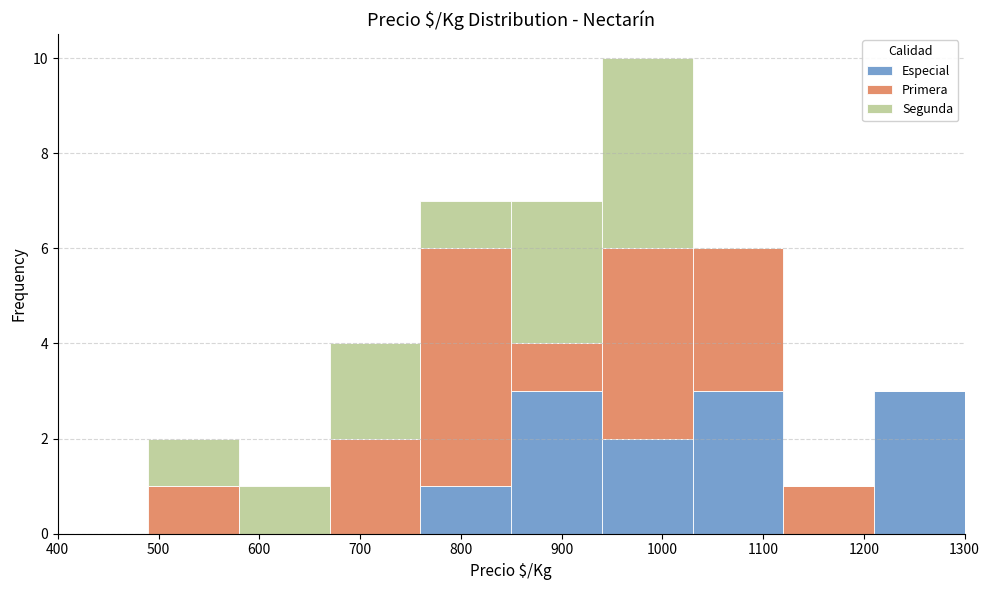

Reading left to right, transcribe this chart: for each stacked bar, give the range it covers on the x-axis and its total height. The values are not printed on the chart, so give them approximately, as read against the axis.

400 to 490: 0
490 to 580: 2
580 to 670: 1
670 to 760: 4
760 to 850: 7
850 to 940: 7
940 to 1030: 10
1030 to 1120: 6
1120 to 1210: 1
1210 to 1300: 3